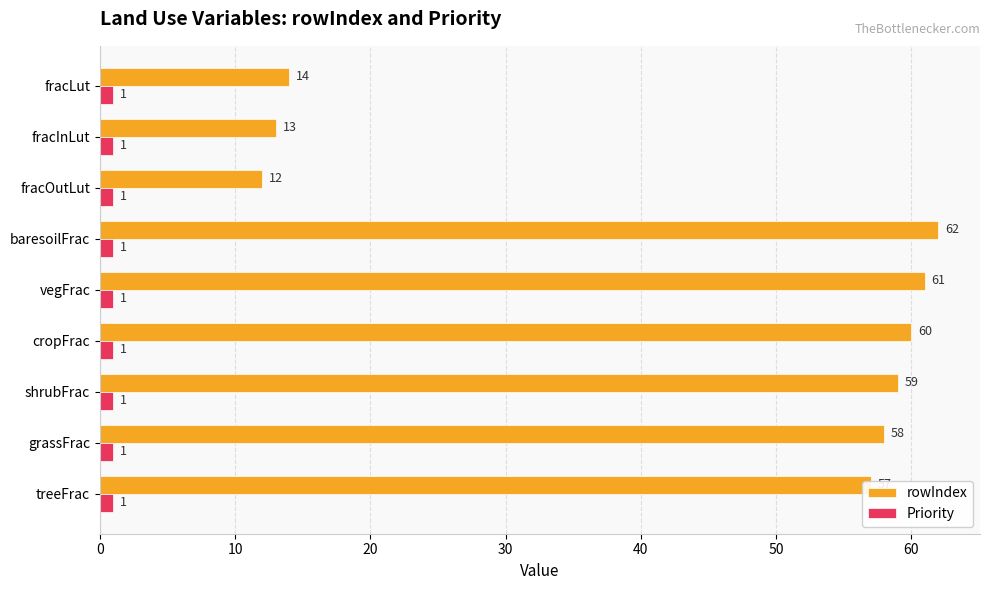

Is it true that Priority equals 1 at cropFrac?

True